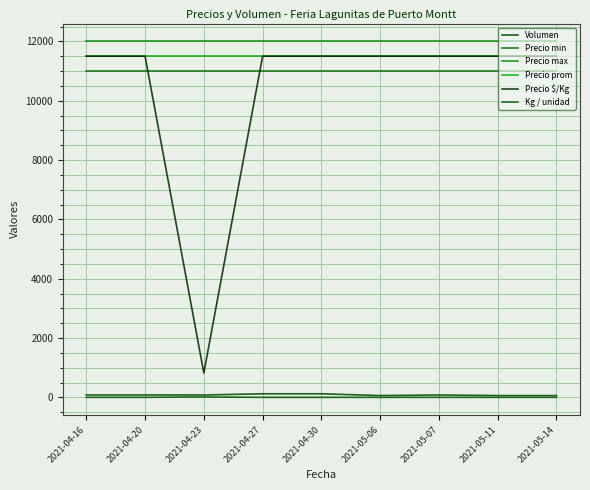

How many values in the Kg / unidad series exceed 1?

1